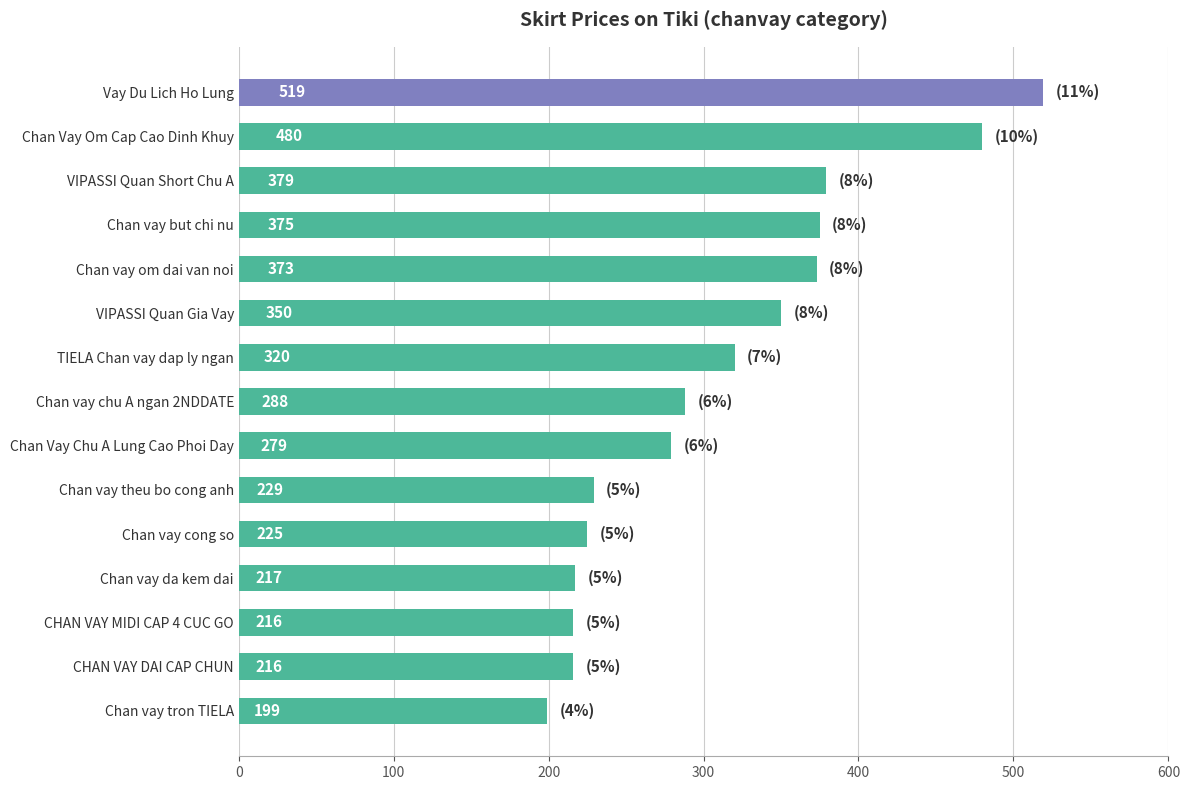

What is the difference between the second highest and second lowest values?

264